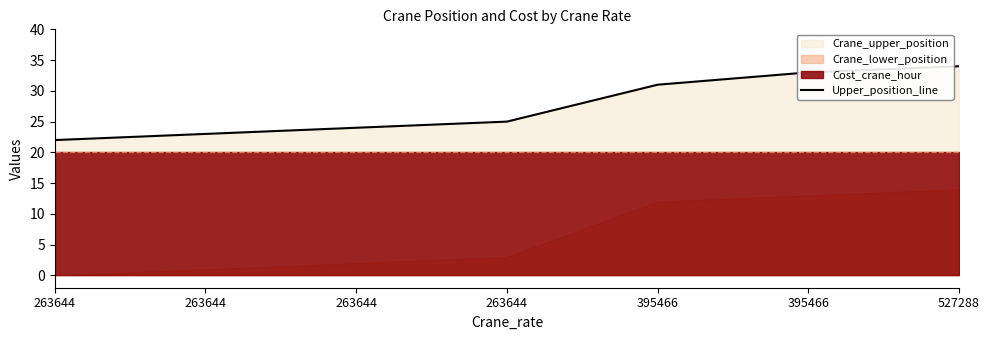

The chart shows a value of 24 at 263644. True or false?

True